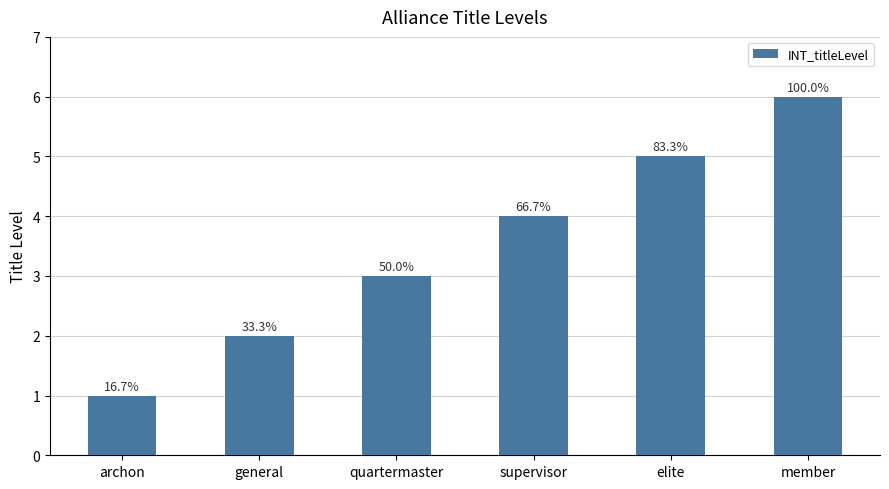

What position from the right is general?

5